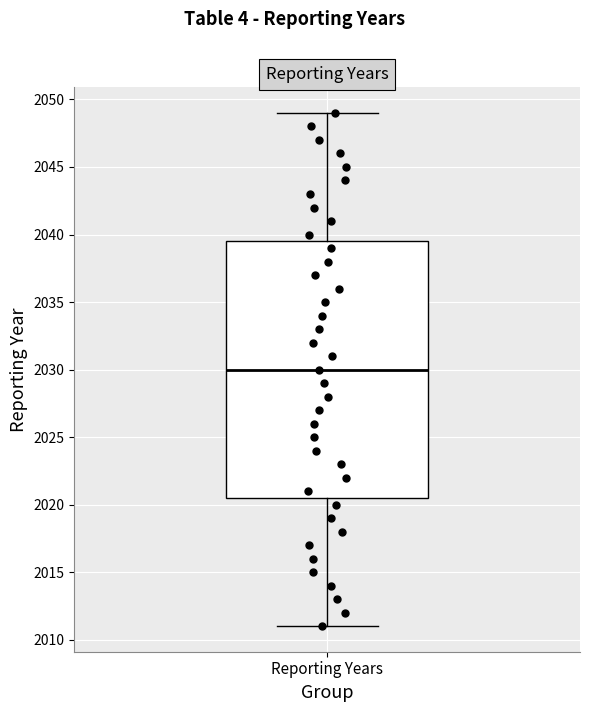

Where is the lower edge of the box for Reporting Years on the y-axis? The values are not printed on the chart, so give them approximately, as read against the axis.

2020.5